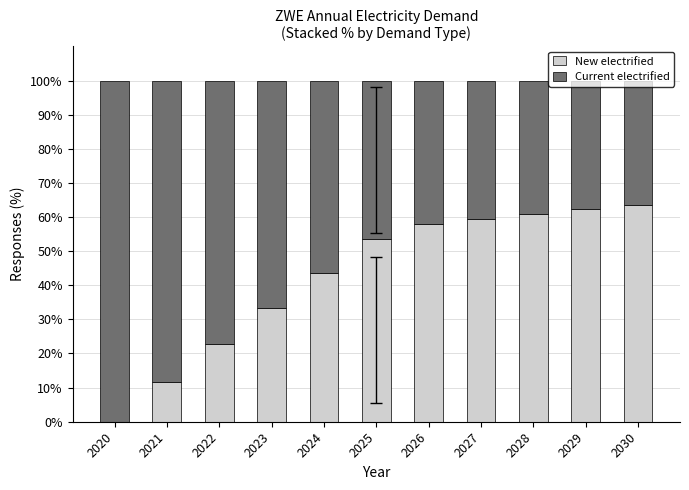

Are the bars grouped side by side (vs. stacked)?

No